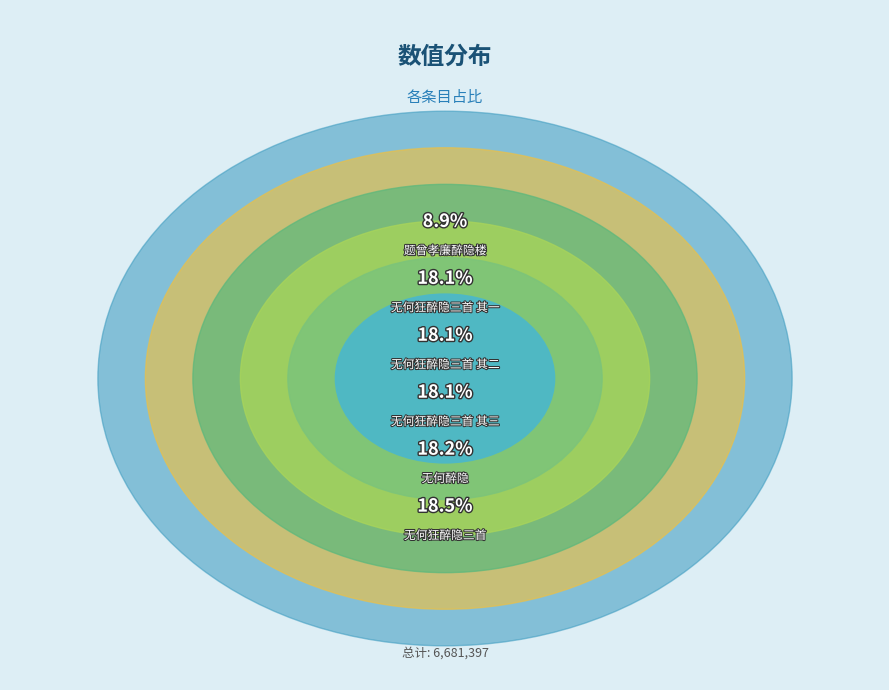

How much of the chart is everything except 无何狂醉隐三首 其二?

81.9%